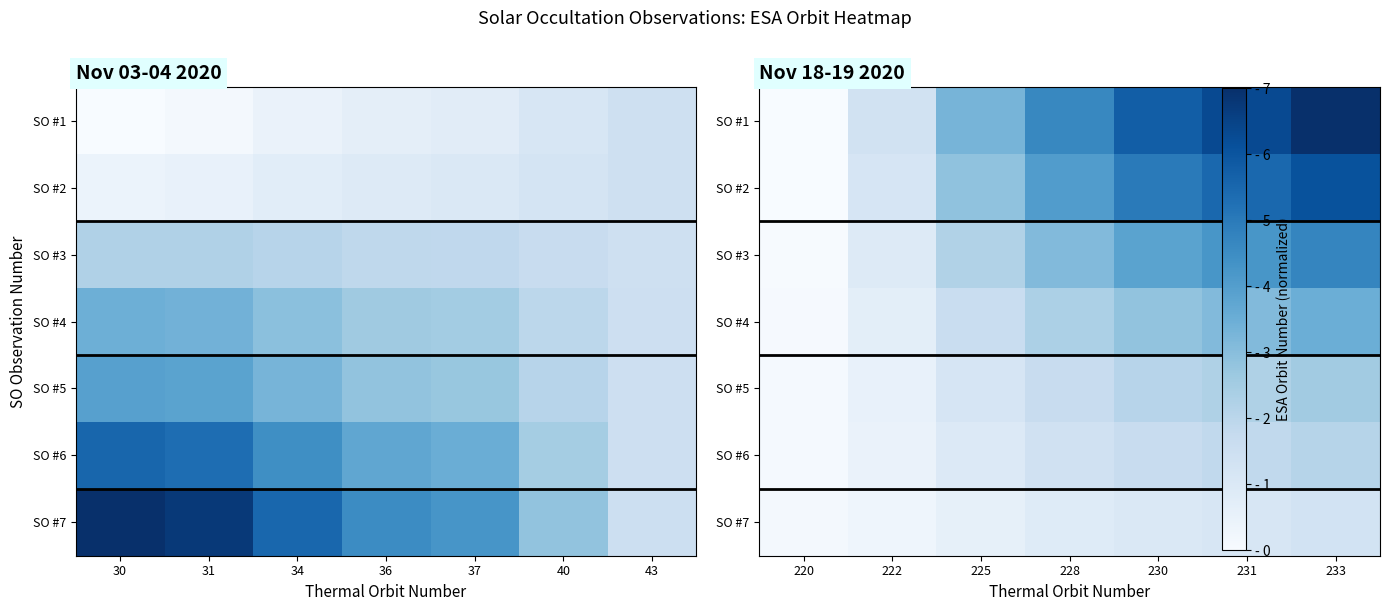

What is the maximum value shown in the chart?

7.0